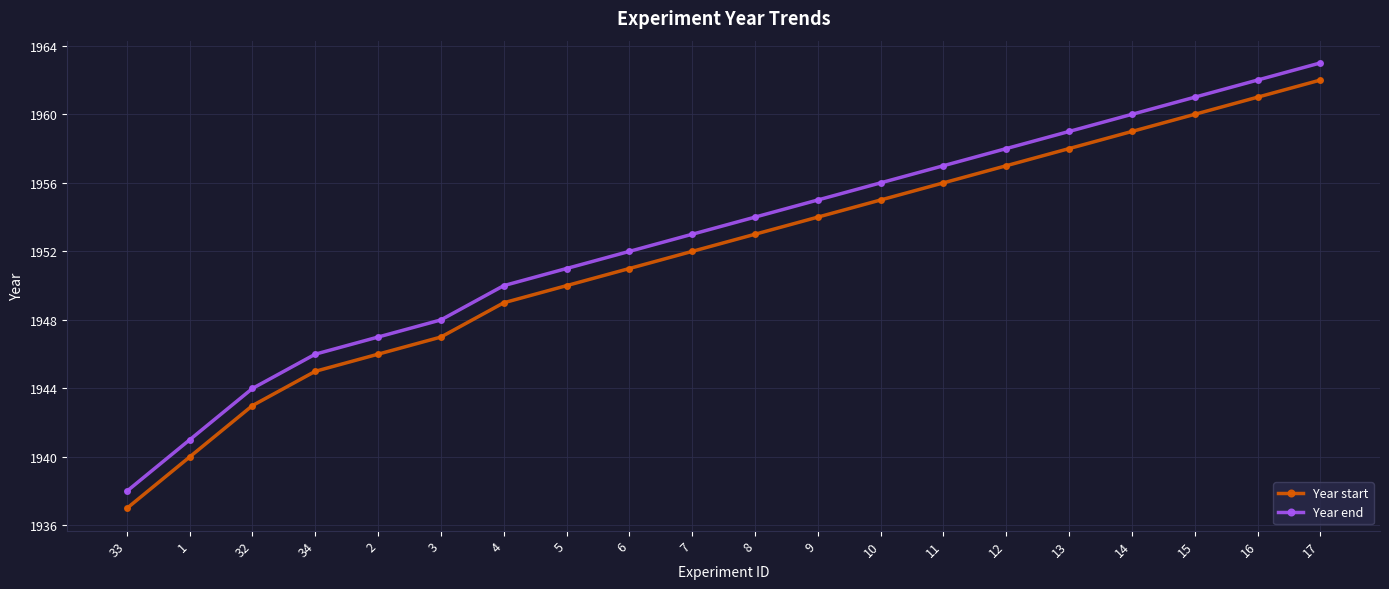

What is the difference between the maximum and second lowest values in the Year start series?

22